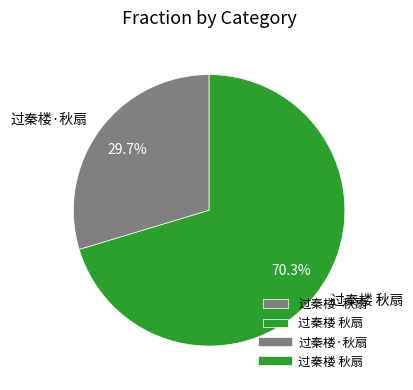

To the nearest percent, what is the difference between the 过秦楼 秋扇 and 过秦楼·秋扇 slice percentages?

41%